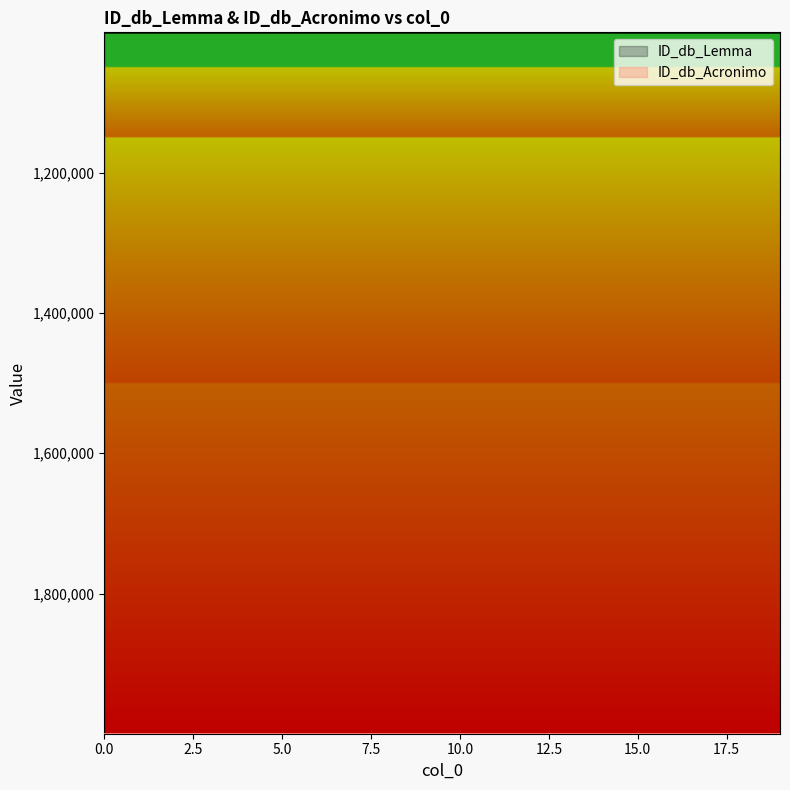

True or false: ID_db_Acronimo and ID_db_Lemma cross at least once.

False